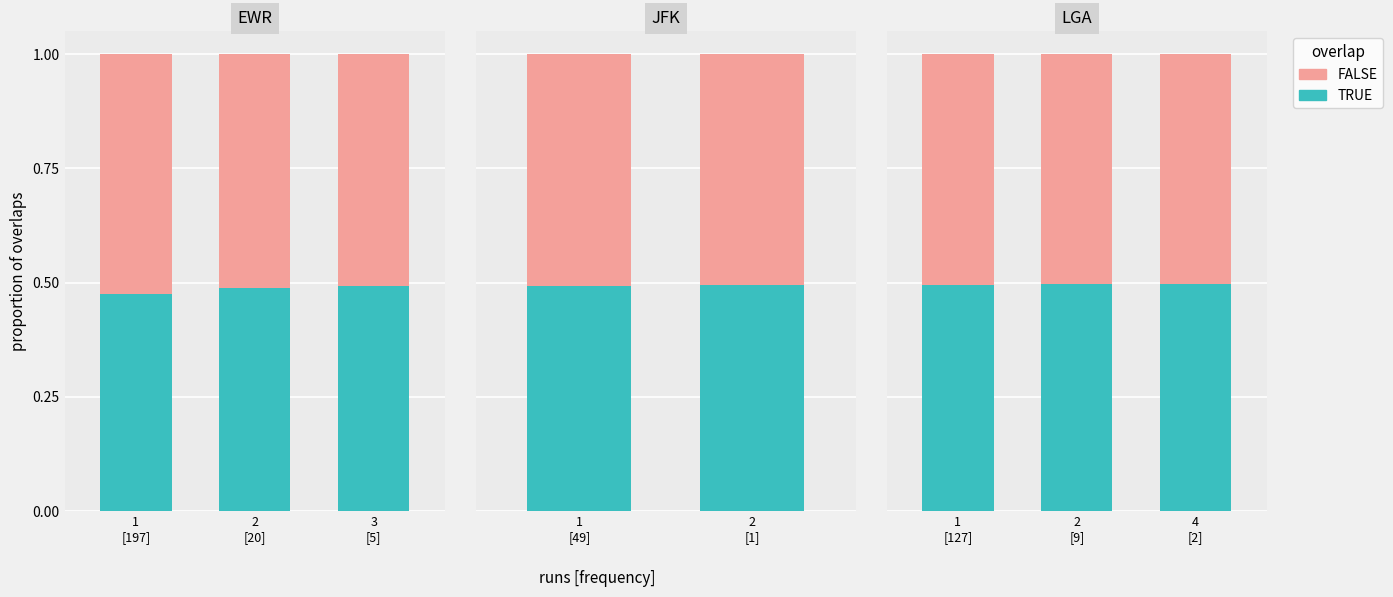

List the series in order of their overall mean, lowest first.

TRUE, FALSE